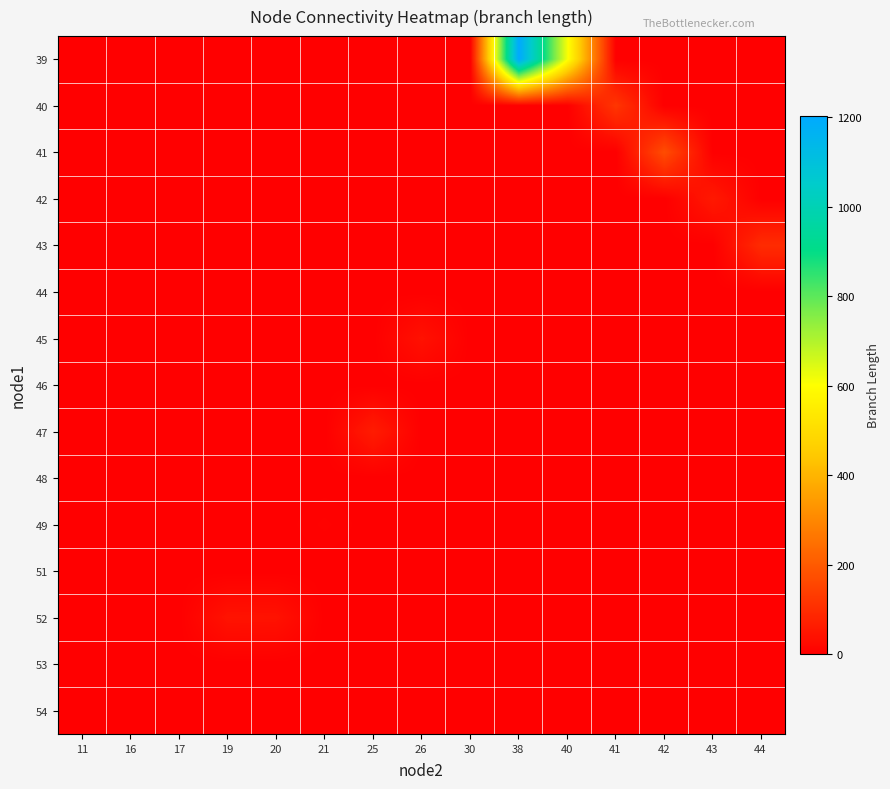

Reading left to right, what are all the values shown in this chart?

row_0: 11=0.0	16=0.0	17=0.0	19=0.0	20=0.0	21=0.0	25=0.0	26=0.0	30=0.0	38=1203.6	40=611.4	41=0.0	42=0.0	43=0.0	44=0.0
row_1: 11=0.0	16=0.0	17=0.0	19=0.0	20=0.0	21=0.0	25=0.0	26=0.0	30=0.0	38=0.0	40=0.0	41=119.8	42=0.0	43=0.0	44=0.0
row_2: 11=0.0	16=0.0	17=0.0	19=0.0	20=0.0	21=0.0	25=0.0	26=0.0	30=0.0	38=0.0	40=0.0	41=0.0	42=170.6	43=0.0	44=0.0
row_3: 11=0.0	16=0.0	17=0.0	19=0.0	20=0.0	21=0.0	25=0.0	26=0.0	30=0.0	38=0.0	40=0.0	41=0.0	42=0.0	43=56.1	44=0.0
row_4: 11=0.0	16=0.0	17=0.0	19=0.0	20=0.0	21=0.0	25=0.0	26=0.0	30=0.0	38=0.0	40=0.0	41=0.0	42=0.0	43=0.0	44=97.4
row_5: 11=0.0	16=0.0	17=0.0	19=0.0	20=0.0	21=0.0	25=0.0	26=0.0	30=0.0	38=0.0	40=0.0	41=0.0	42=0.0	43=0.0	44=0.0
row_6: 11=0.0	16=0.0	17=0.0	19=0.0	20=0.0	21=0.0	25=0.0	26=40.1	30=0.0	38=0.0	40=0.0	41=0.0	42=0.0	43=0.0	44=0.0
row_7: 11=0.0	16=0.0	17=0.0	19=0.0	20=0.0	21=0.0	25=0.0	26=0.0	30=0.0	38=0.0	40=0.0	41=0.0	42=0.0	43=0.0	44=0.0
row_8: 11=0.0	16=0.0	17=0.0	19=0.0	20=0.0	21=0.0	25=62.6	26=0.0	30=0.0	38=0.0	40=0.0	41=0.0	42=0.0	43=0.0	44=0.0
row_9: 11=0.0	16=0.0	17=0.0	19=0.0	20=0.0	21=0.0	25=0.0	26=0.0	30=0.0	38=0.0	40=0.0	41=0.0	42=0.0	43=0.0	44=0.0
row_10: 11=0.0	16=0.0	17=0.0	19=0.0	20=0.0	21=5.5	25=0.0	26=0.0	30=0.0	38=0.0	40=0.0	41=0.0	42=0.0	43=0.0	44=0.0
row_11: 11=0.0	16=0.0	17=0.0	19=0.0	20=0.0	21=0.0	25=0.0	26=0.0	30=0.0	38=0.0	40=0.0	41=0.0	42=0.0	43=0.0	44=0.0
row_12: 11=0.0	16=0.0	17=0.0	19=43.0	20=41.4	21=0.0	25=0.0	26=0.0	30=0.0	38=0.0	40=0.0	41=0.0	42=0.0	43=0.0	44=0.0
row_13: 11=0.0	16=0.0	17=0.0	19=0.0	20=0.0	21=0.0	25=0.0	26=0.0	30=0.0	38=0.0	40=0.0	41=0.0	42=0.0	43=0.0	44=0.0
row_14: 11=0.0	16=0.0	17=0.0	19=0.0	20=0.0	21=0.0	25=0.0	26=0.0	30=0.0	38=0.0	40=0.0	41=0.0	42=0.0	43=0.0	44=0.0